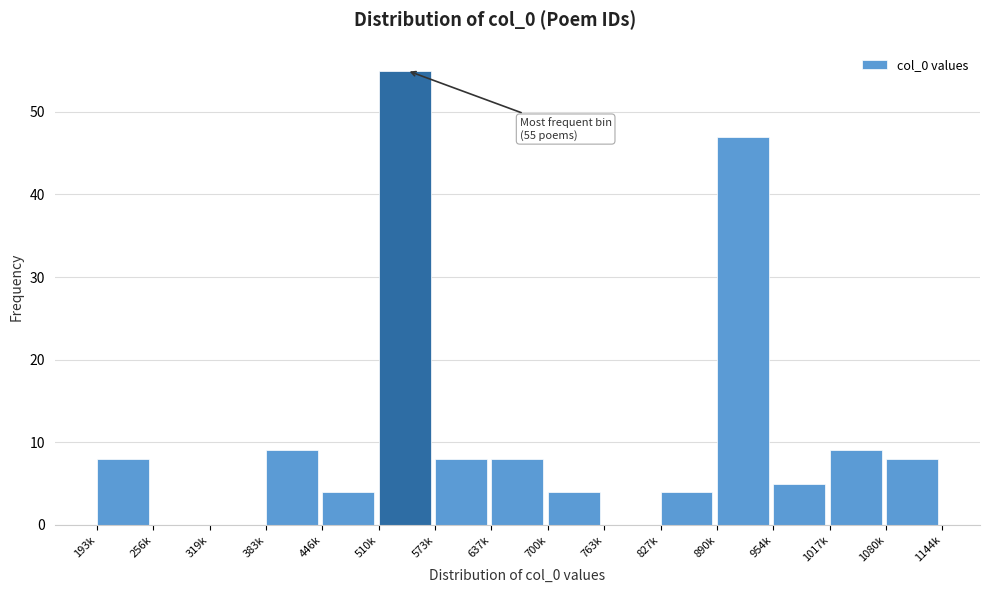

Reading left to right, extract all data points from this chart.

193k=8	256k=0	319k=0	383k=9	446k=4	510k=55	573k=8	637k=8	700k=4	763k=0	827k=4	890k=47	954k=5	1017k=9	1080k=8